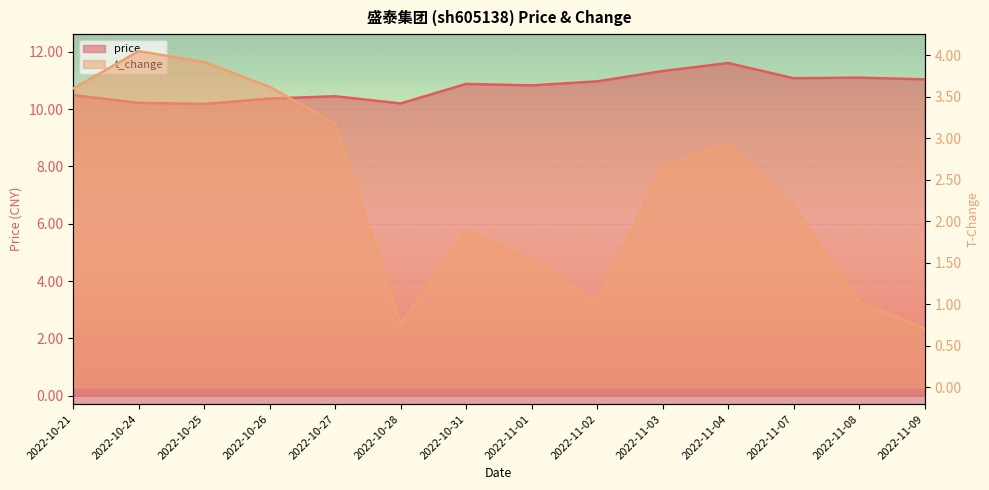

Reading left to right, transcribe all the data shown in this chart.

price: 2022-10-21=10.5	2022-10-24=10.2	2022-10-25=10.2	2022-10-26=10.4	2022-10-27=10.4	2022-10-28=10.2	2022-10-31=10.9	2022-11-01=10.8	2022-11-02=11.0	2022-11-03=11.3	2022-11-04=11.6	2022-11-07=11.1	2022-11-08=11.1	2022-11-09=11.0
t_change: 2022-10-21=3.6	2022-10-24=4.0	2022-10-25=3.9	2022-10-26=3.6	2022-10-27=3.2	2022-10-28=0.8	2022-10-31=1.9	2022-11-01=1.5	2022-11-02=1.0	2022-11-03=2.7	2022-11-04=2.9	2022-11-07=2.2	2022-11-08=1.0	2022-11-09=0.7